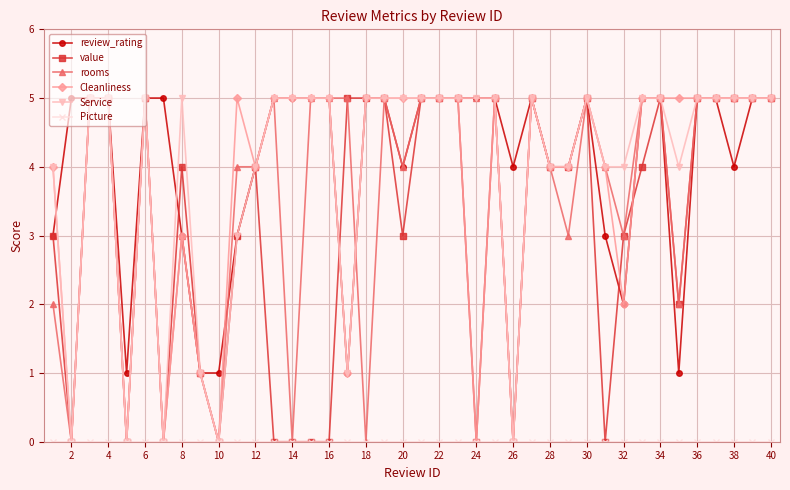

What is the sum of all rooms values?

144